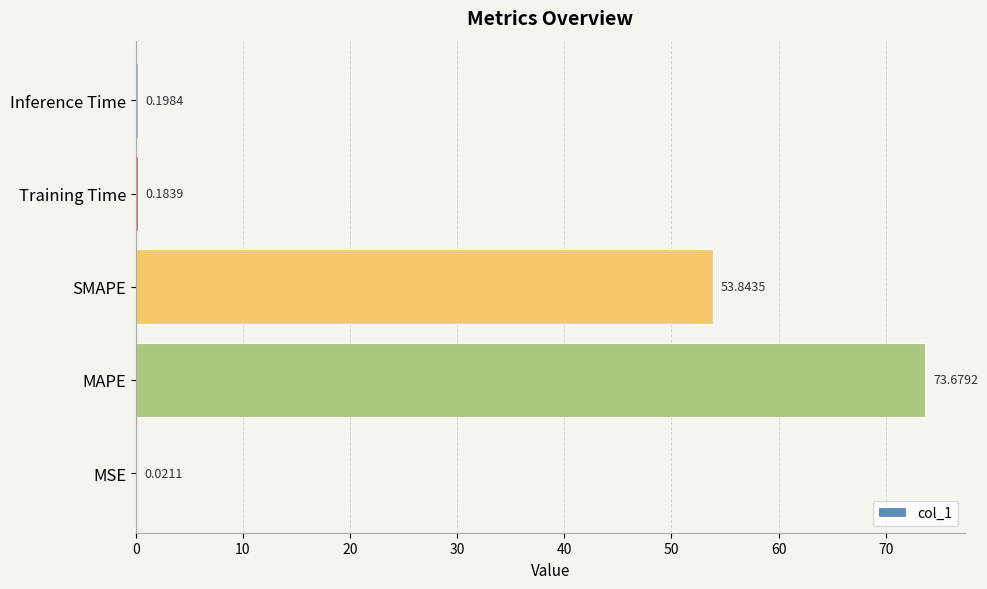

How many distinct data groups are displayed?

1